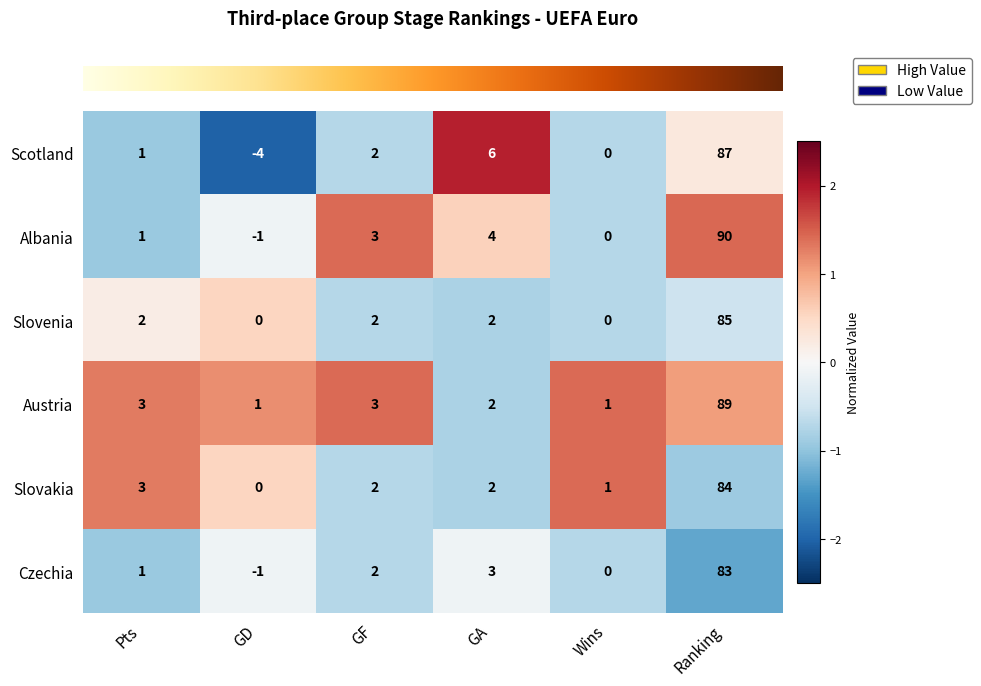

The Scotland series shows 4 at GA. True or false?

False